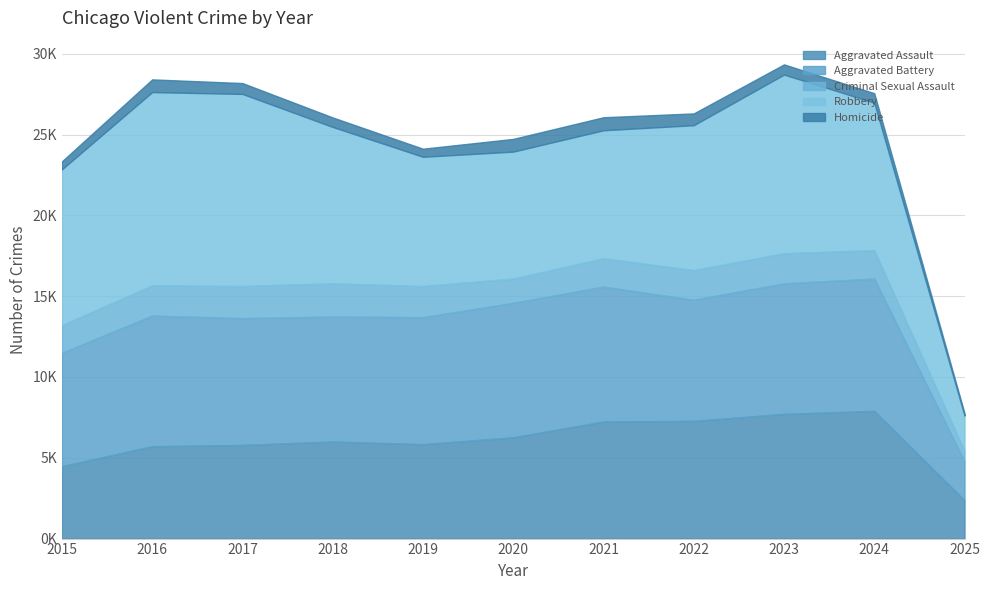

At how many categories does at least one series exceed 3421?

10